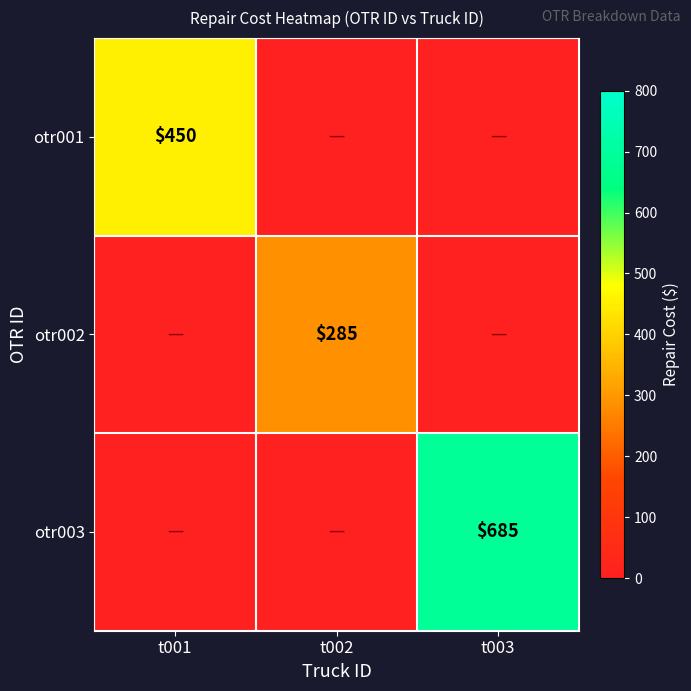

How many positive values does the otr003 series have?

1